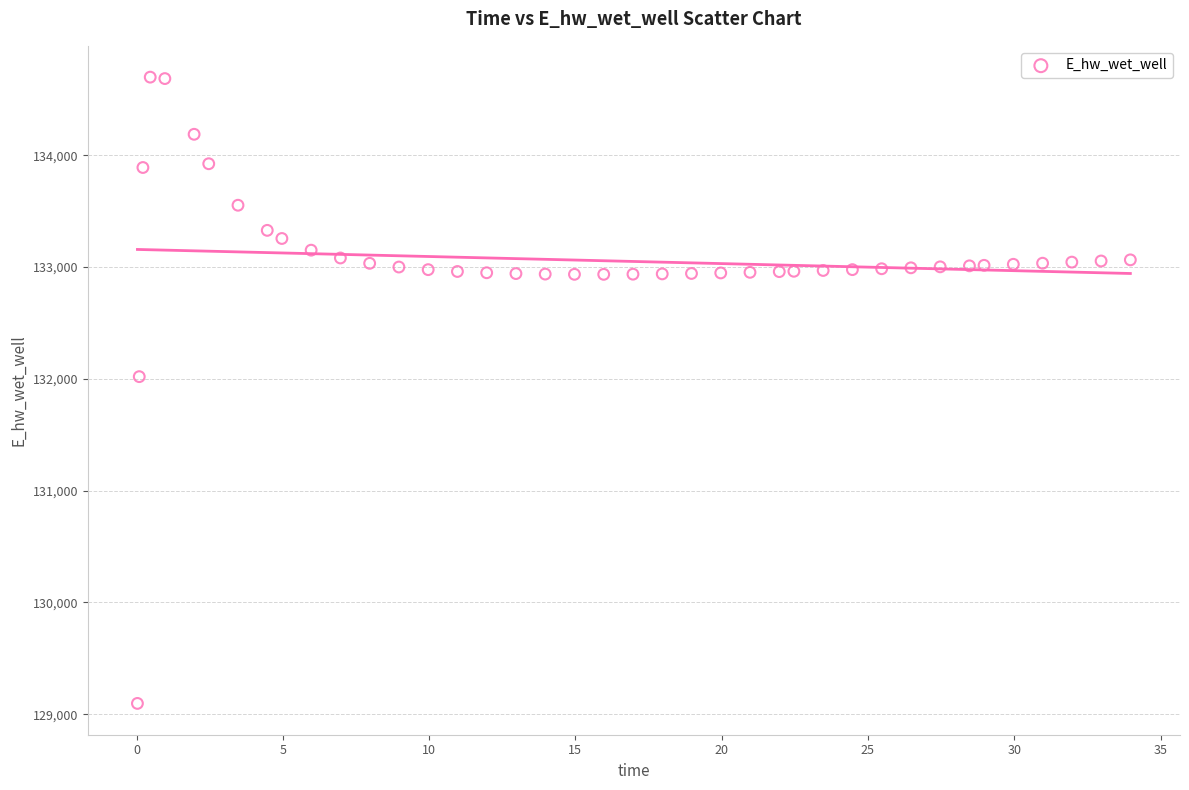

What Y value in the scatter plot is closest to 131897?

132019.1